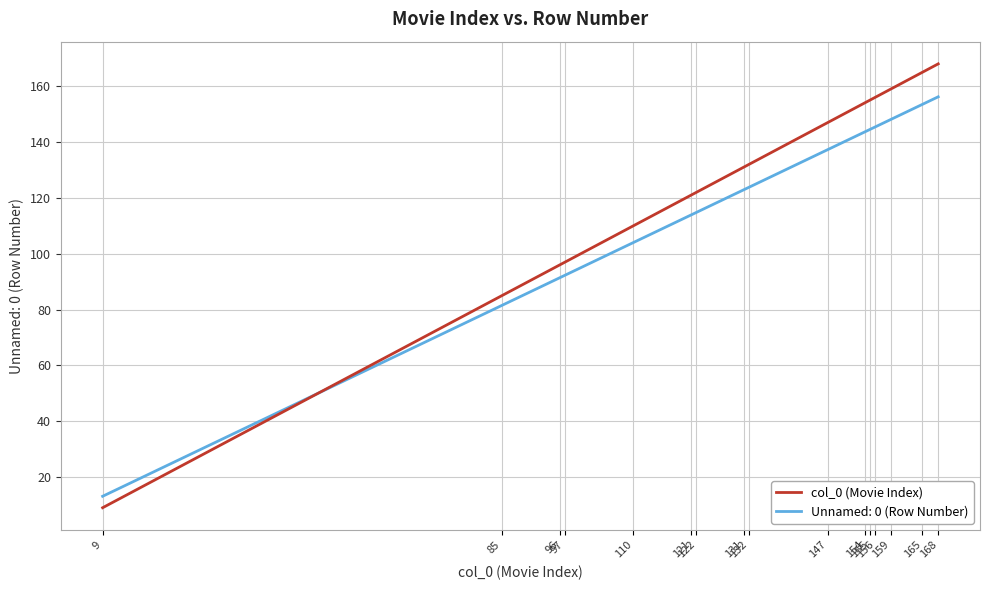

Which series has the largest total across all categories?

col_0 (Movie Index)